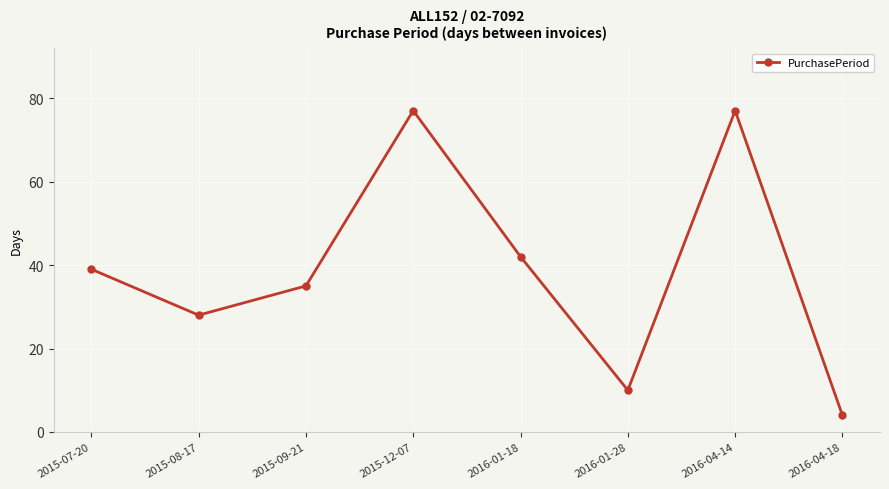

Is it true that the value at 2016-04-14 is 33?

False